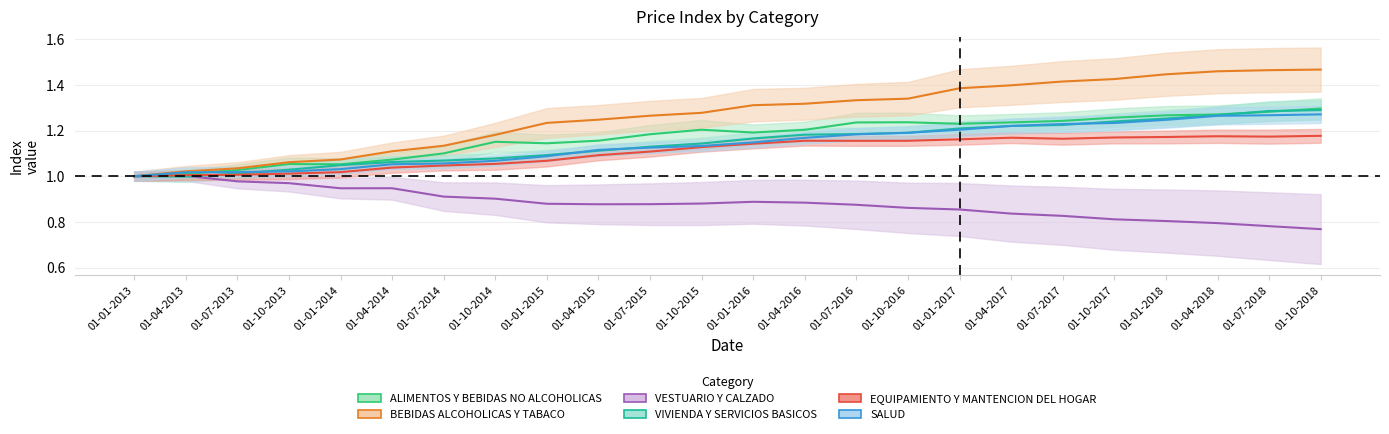

True or false: EQUIPAMIENTO Y MANTENCION DEL HOGAR has more than 2 points higher than both neighbors.

True